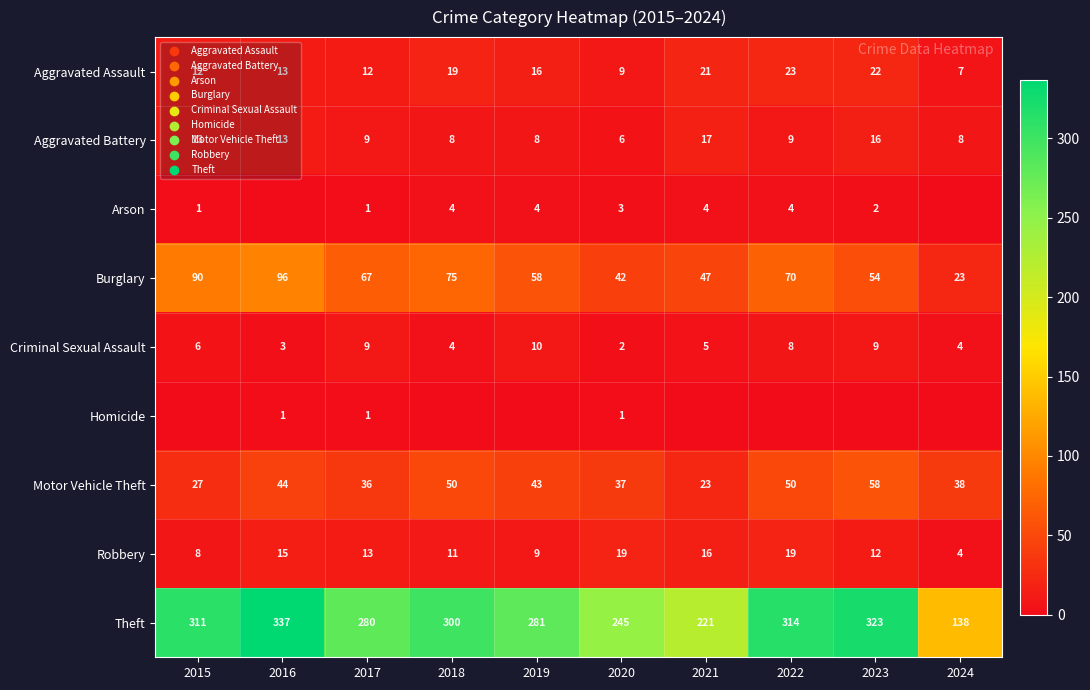

Rank the categories by Theft value from lowest to highest.

2024, 2021, 2020, 2017, 2019, 2018, 2015, 2022, 2023, 2016